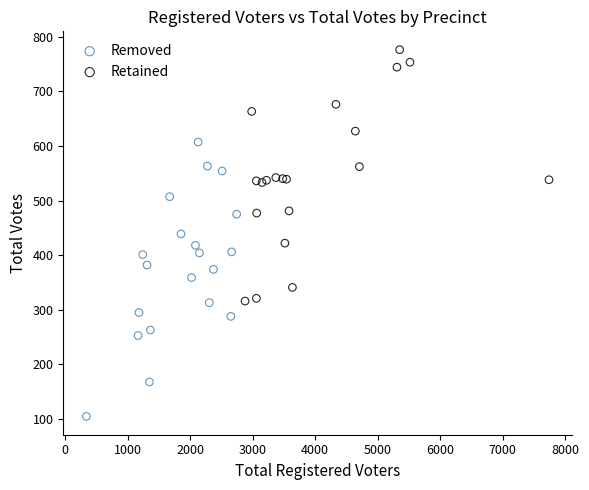

What are all the series names shown in the legend?

Removed, Retained